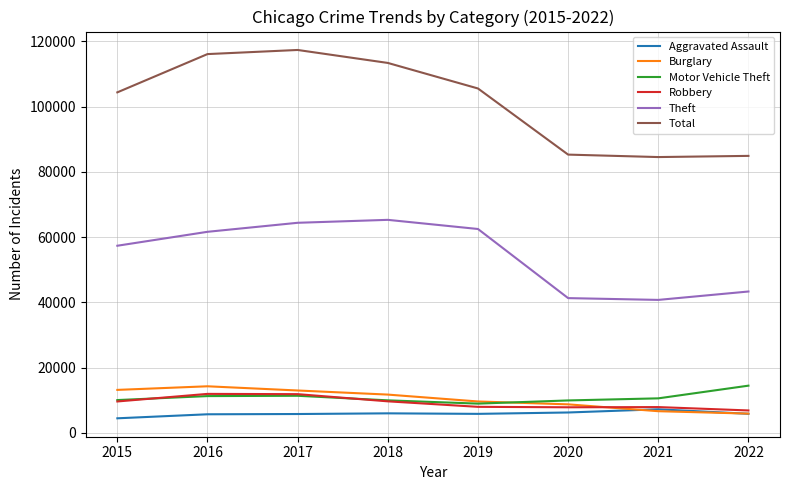

The value of Aggravated Assault at 2017 is 9613. True or false?

False